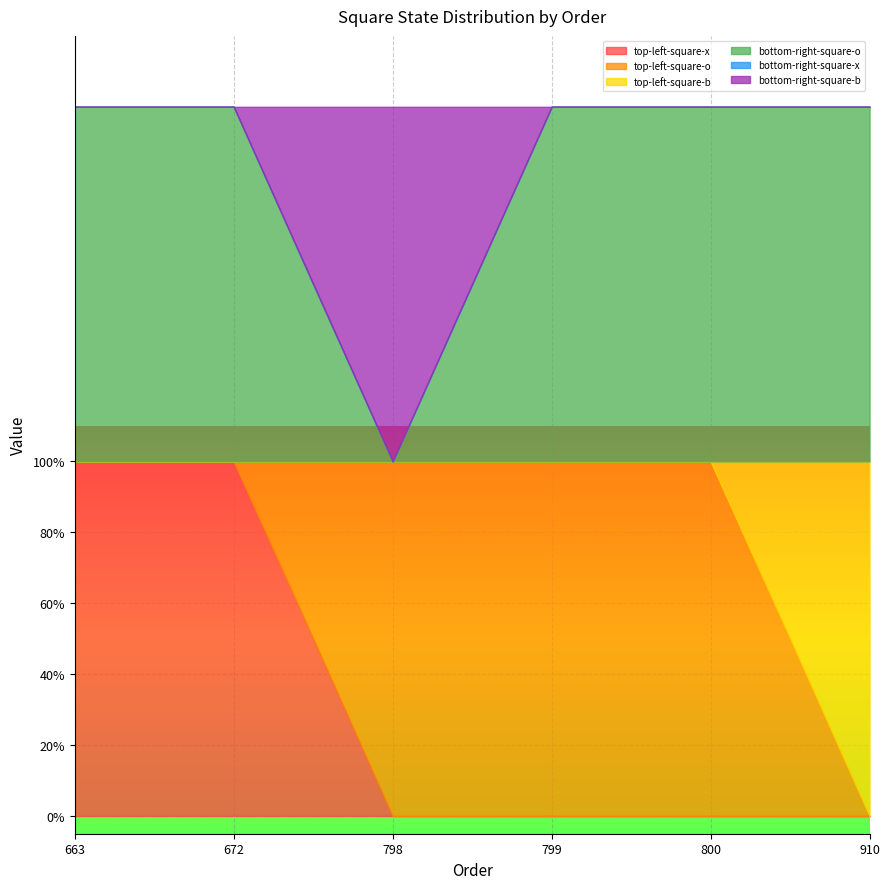

At 798, list the series in order from largest to smallest.

top-left-square-o, bottom-right-square-b, top-left-square-x, top-left-square-b, bottom-right-square-o, bottom-right-square-x